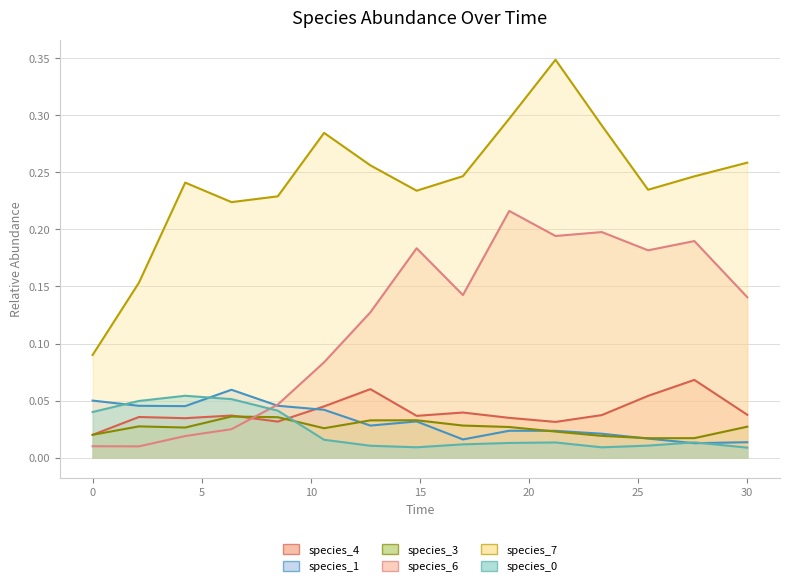

How many categories are shown in the chart?

15